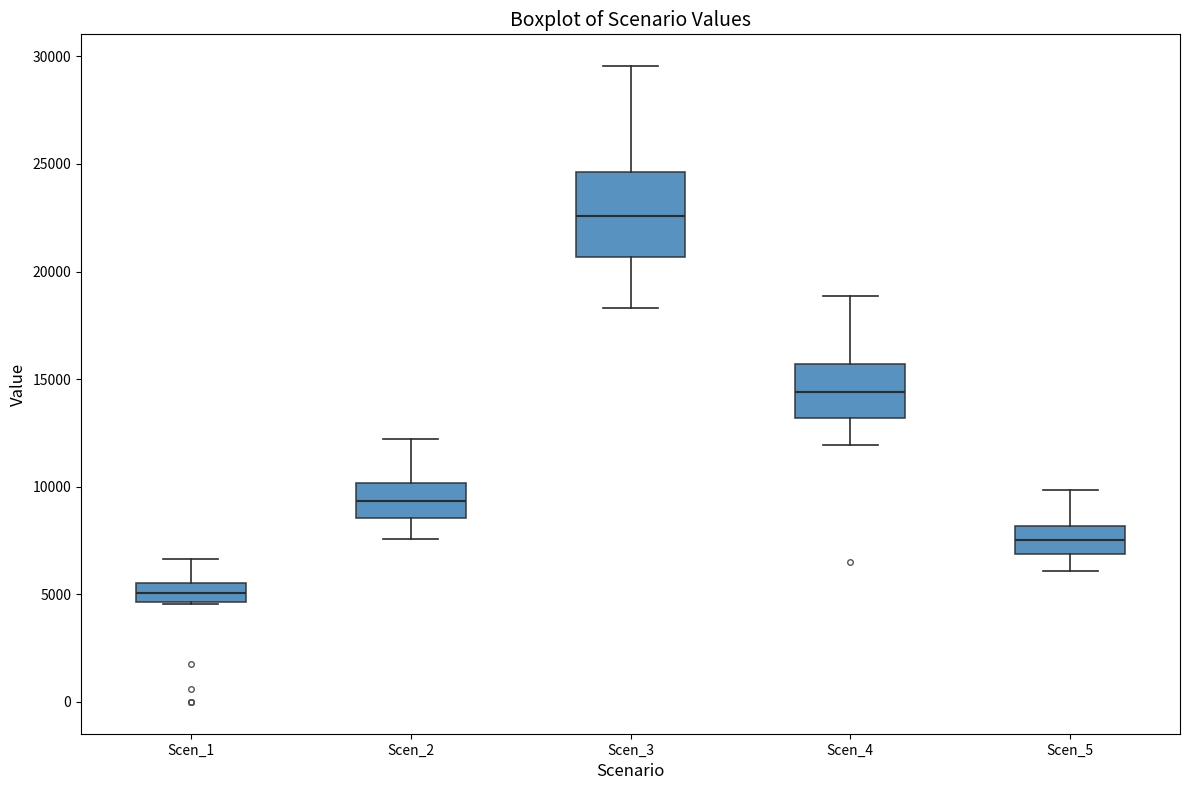

Reading left to right, transcribe this box plot: for each box, give where its median line is, the range the box spans, and where its two whiskers end, as read against the y-axis. The values are not printed on the chart, so give them approximately, as read against the axis.

Scen_1: median 5000, box 4500 to 5500, whiskers 4500 to 6500
Scen_2: median 9500, box 8500 to 10000, whiskers 7500 to 12000
Scen_3: median 22500, box 20500 to 24500, whiskers 18500 to 29500
Scen_4: median 14500, box 13000 to 15500, whiskers 12000 to 19000
Scen_5: median 7500, box 7000 to 8000, whiskers 6000 to 10000